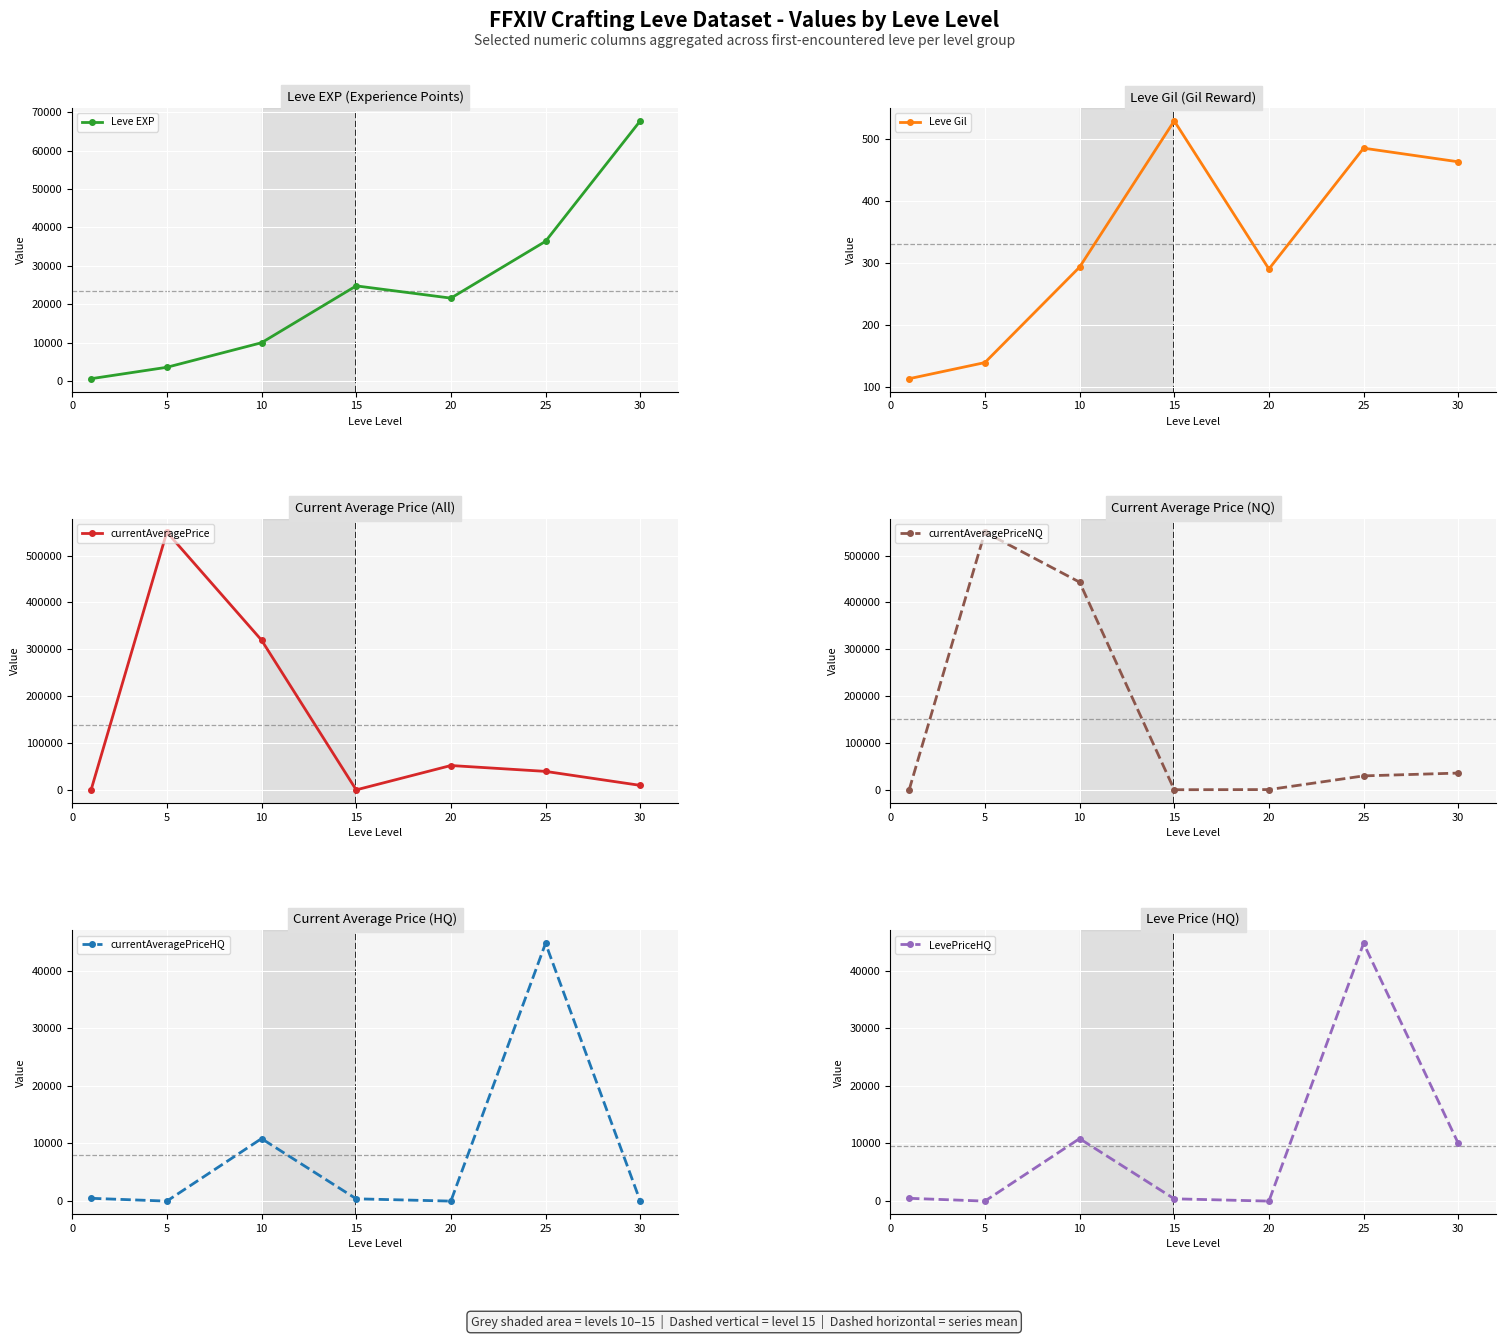

What is the difference between the maximum and second lowest values in the currentAveragePrice series?

549573.0